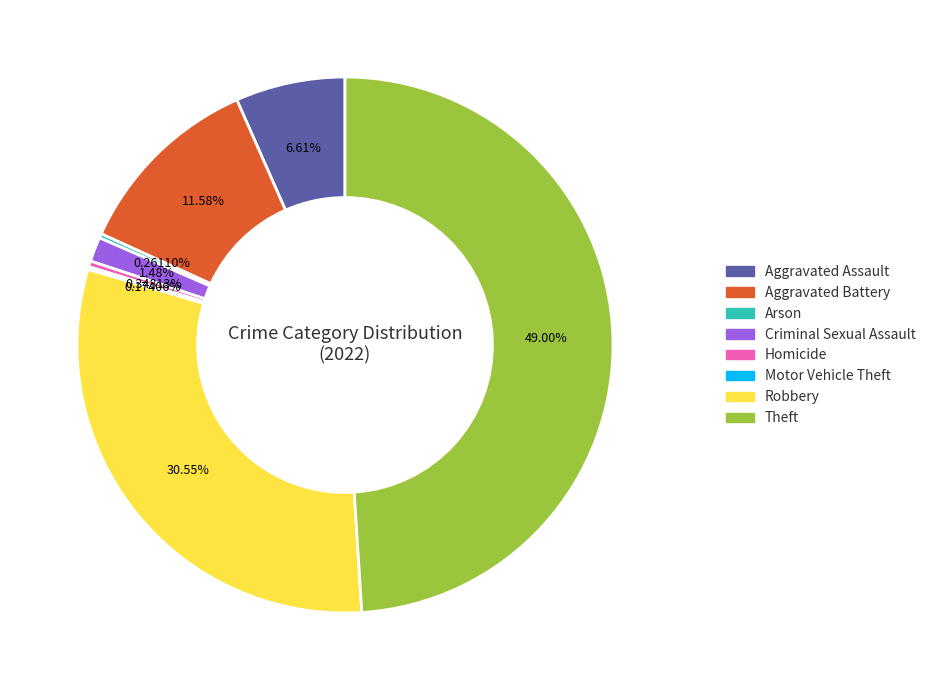

True or false: Criminal Sexual Assault accounts for 11% of the total.

False